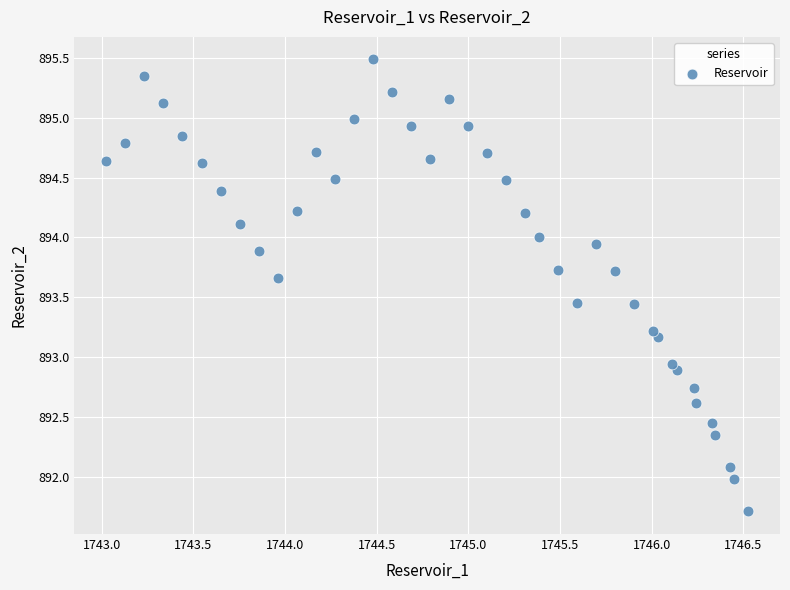

What Y value in the scatter plot is closest to 893?

892.9